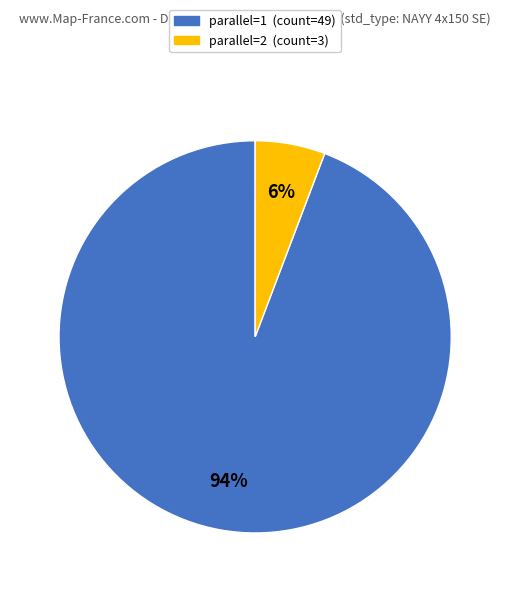

To the nearest percent, what is the average slice percentage?

50%